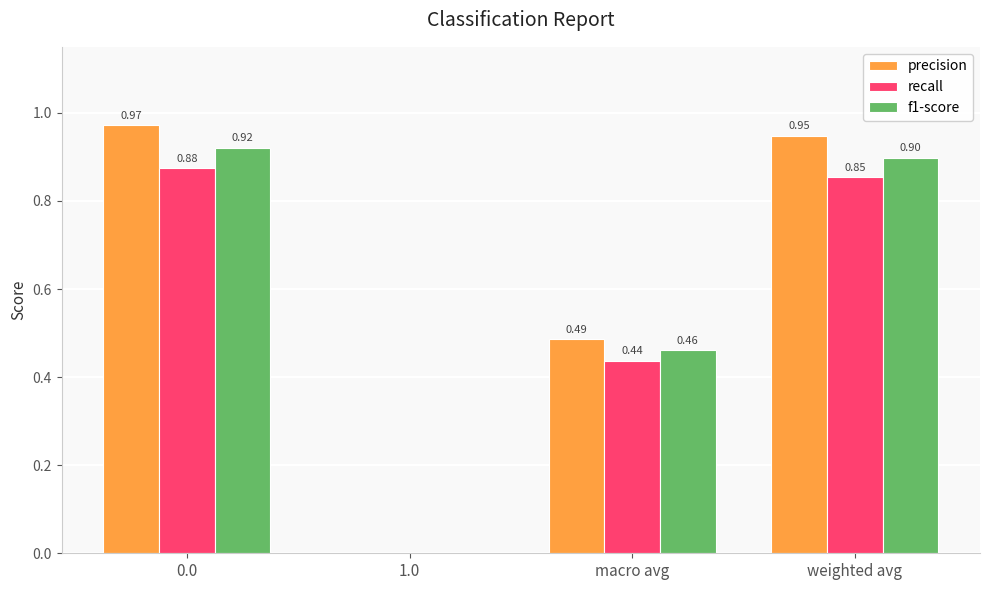

Read the recall value at 0.0.

0.9